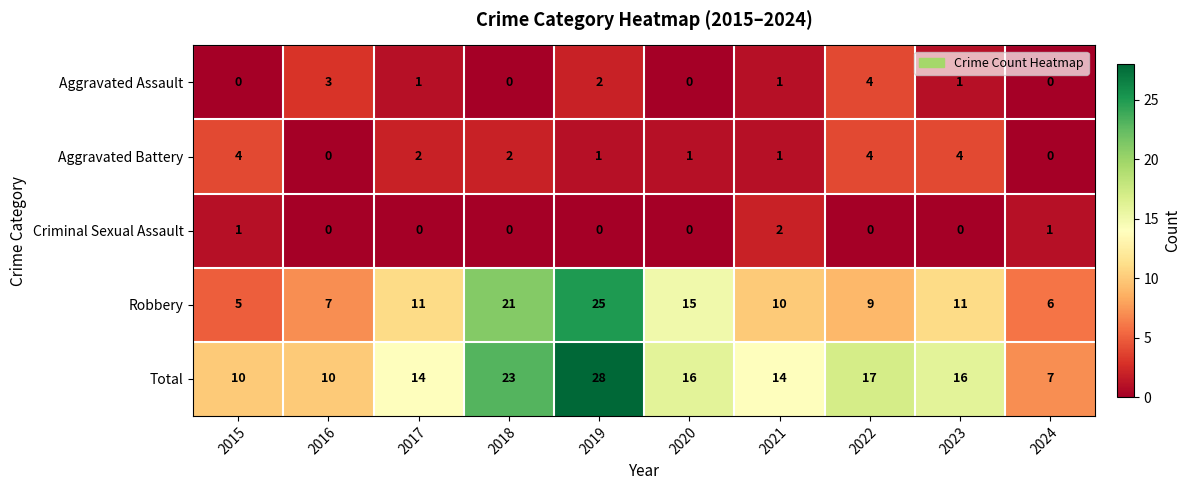

What is the difference between the maximum and minimum values in the Robbery series?

20